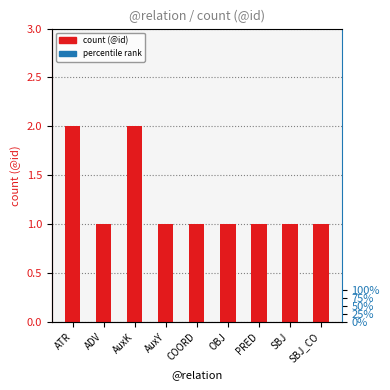

Reading left to right, list all the values displayed in this chart.

2	1	2	1	1	1	1	1	1